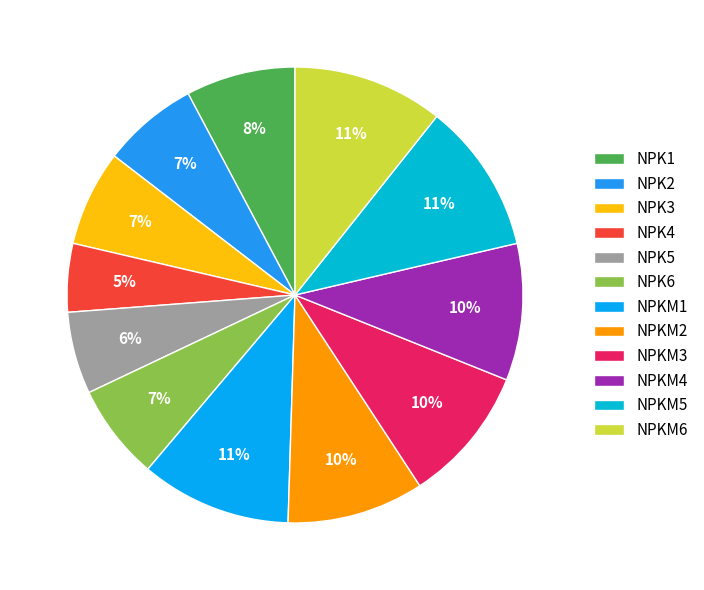

How many slices are in this pie chart?

12